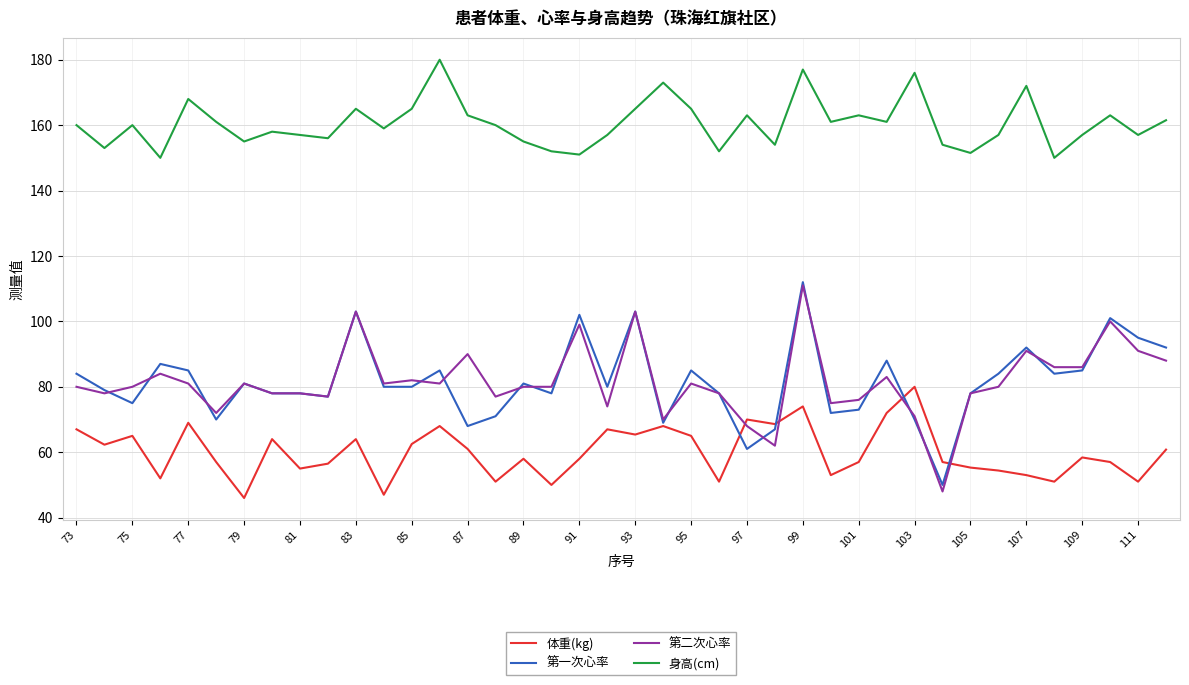

Which series has the largest range (max minus min)?

第二次心率